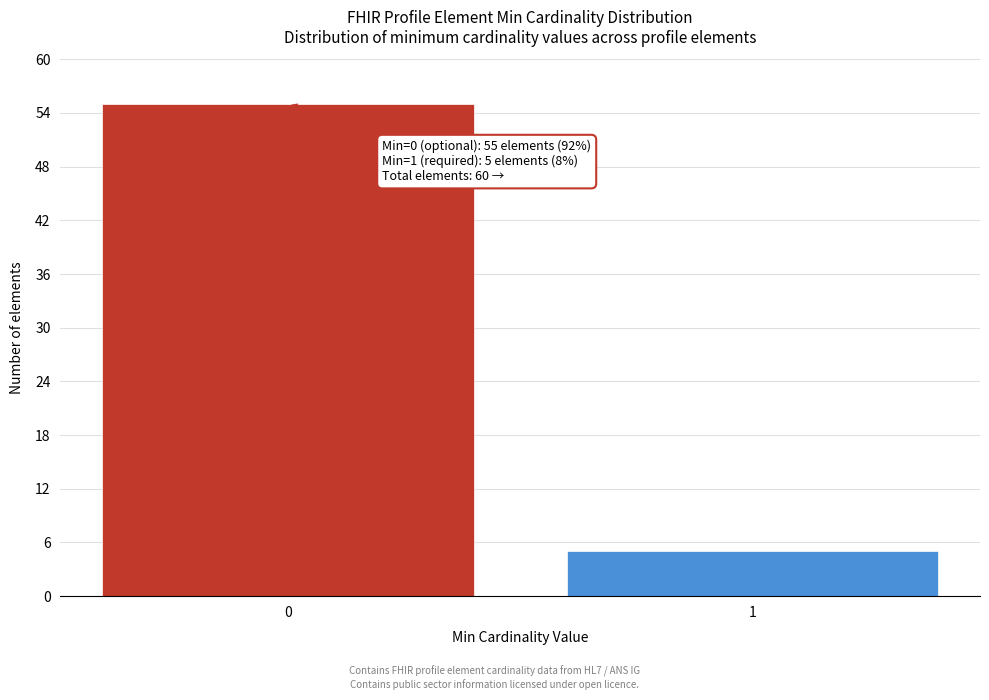

Reading left to right, list all the values displayed in this chart.

0=55	1=5